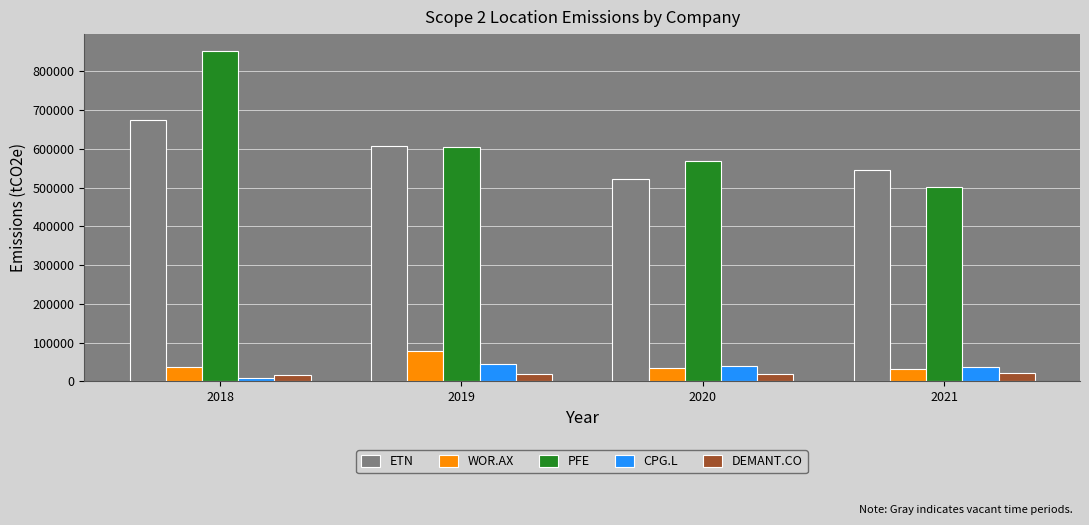

What is the difference between the CPG.L values at 2019 and 2018?

37780